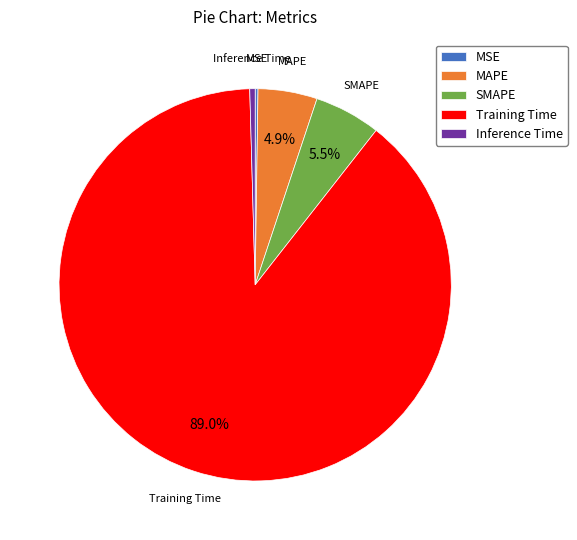

Which has a higher value, Training Time or SMAPE?

Training Time